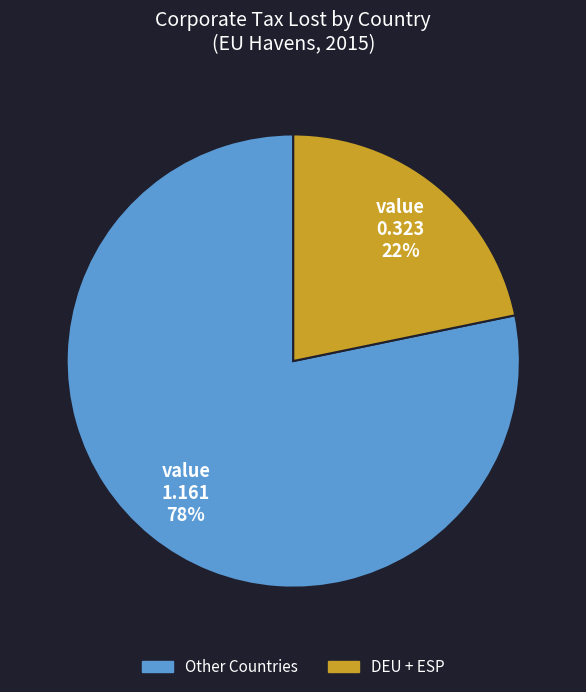

To the nearest percent, what is the difference between the largest and smallest slice percentages?

56%